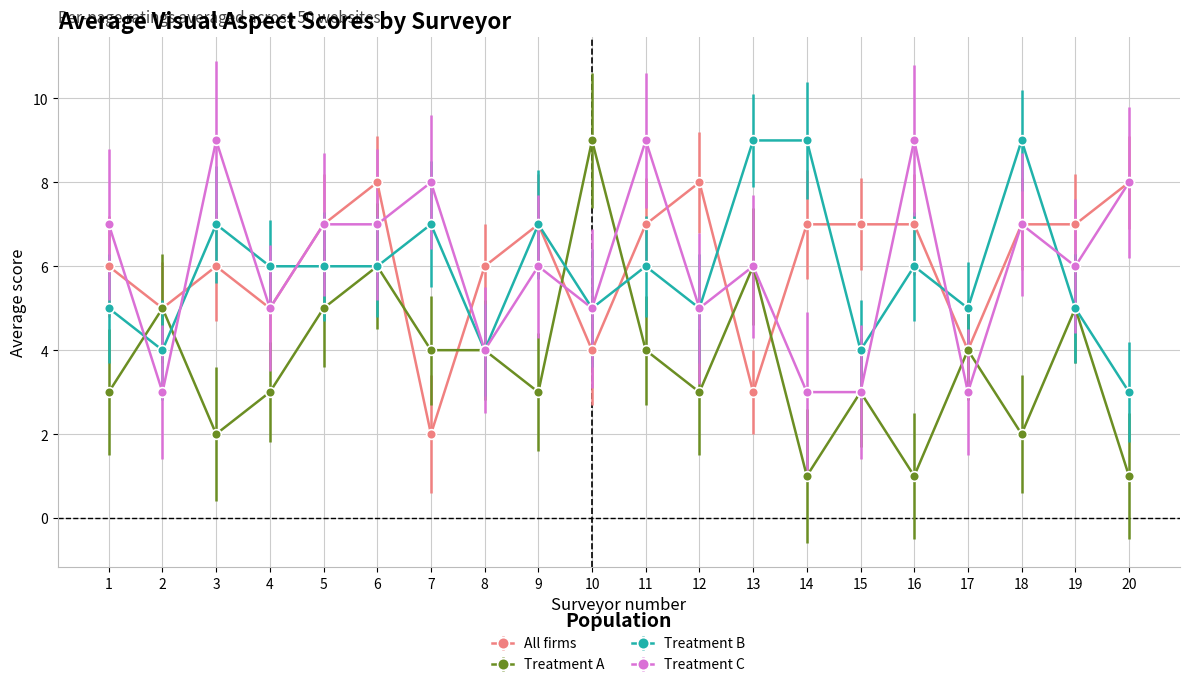

Which series changed the most between 14 and 15?

Treatment B